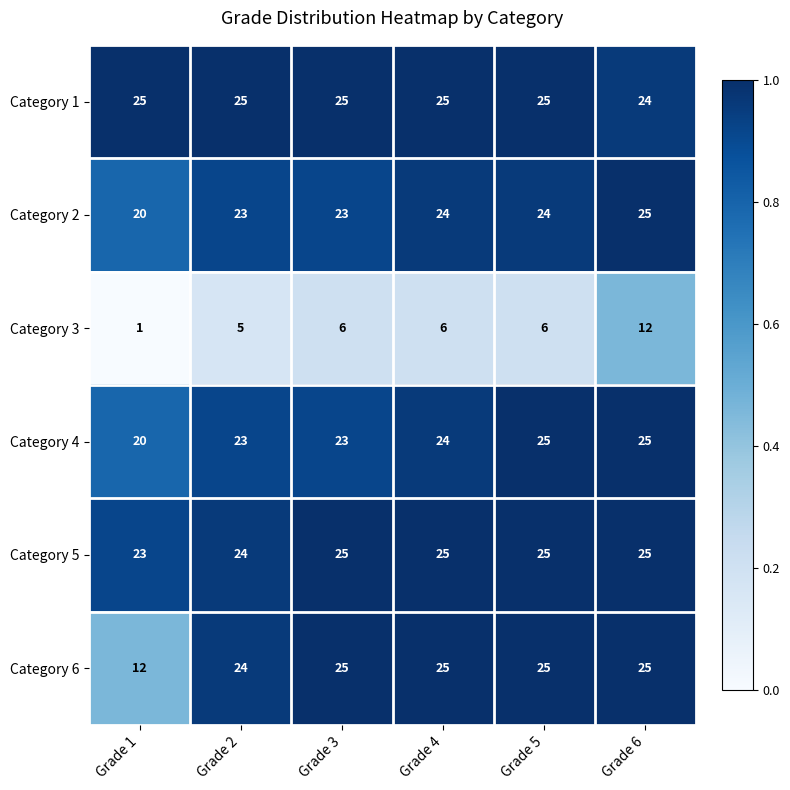

Which label corresponds to the smallest value in the chart?

Grade 1